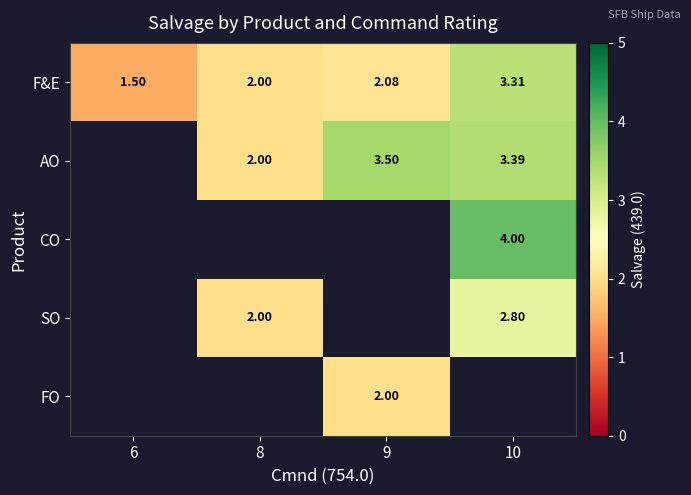

Which series changed the most between 8 and 10?

AO